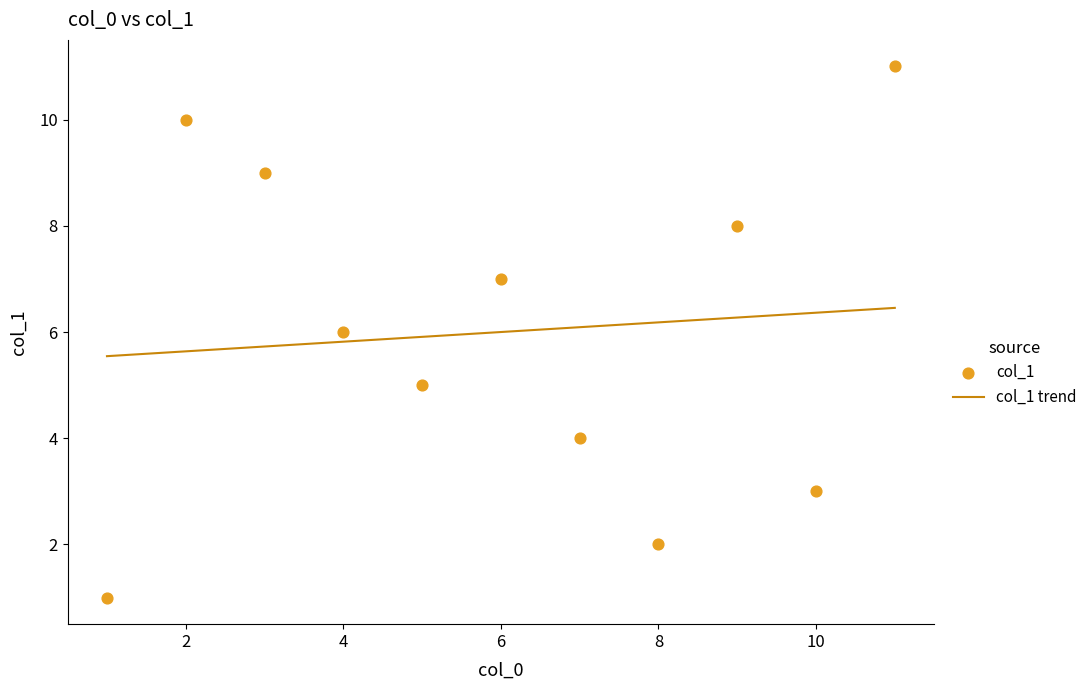

What is the ratio of the value at 2 to the value at 5?

2.0